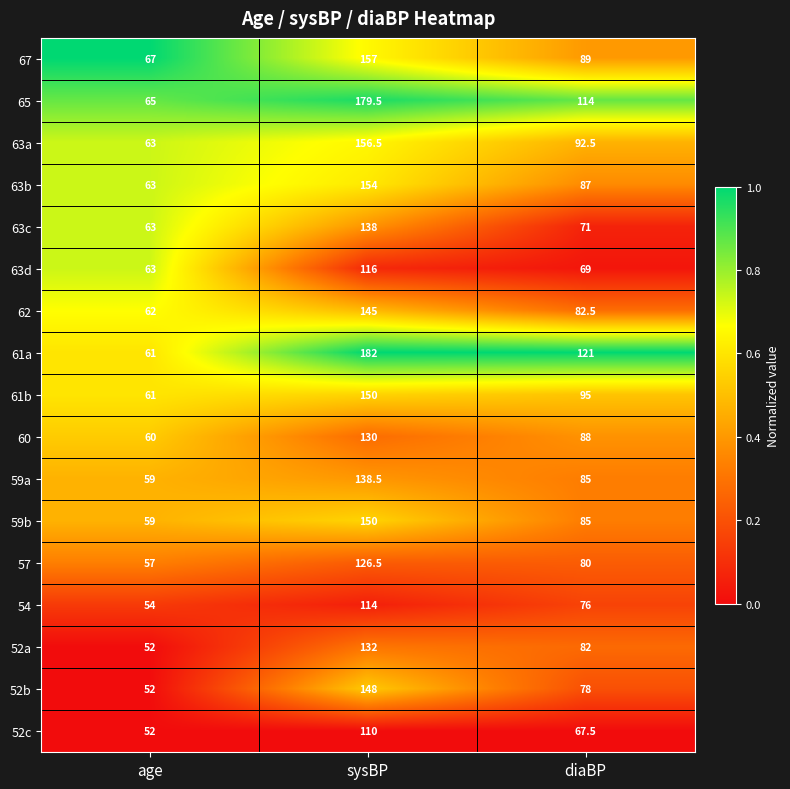

What is the difference between the highest and lowest values at age?

15.0